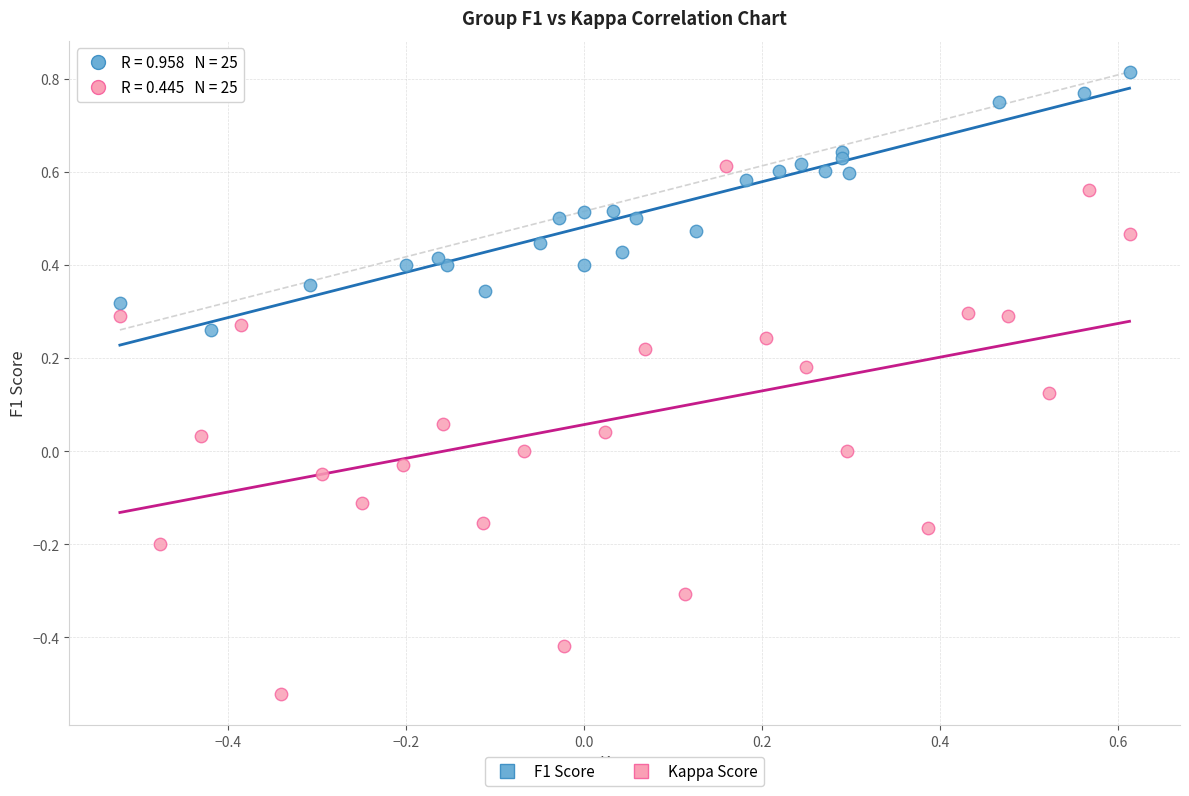

Which series has the largest Y range (max minus min)?

Kappa Score